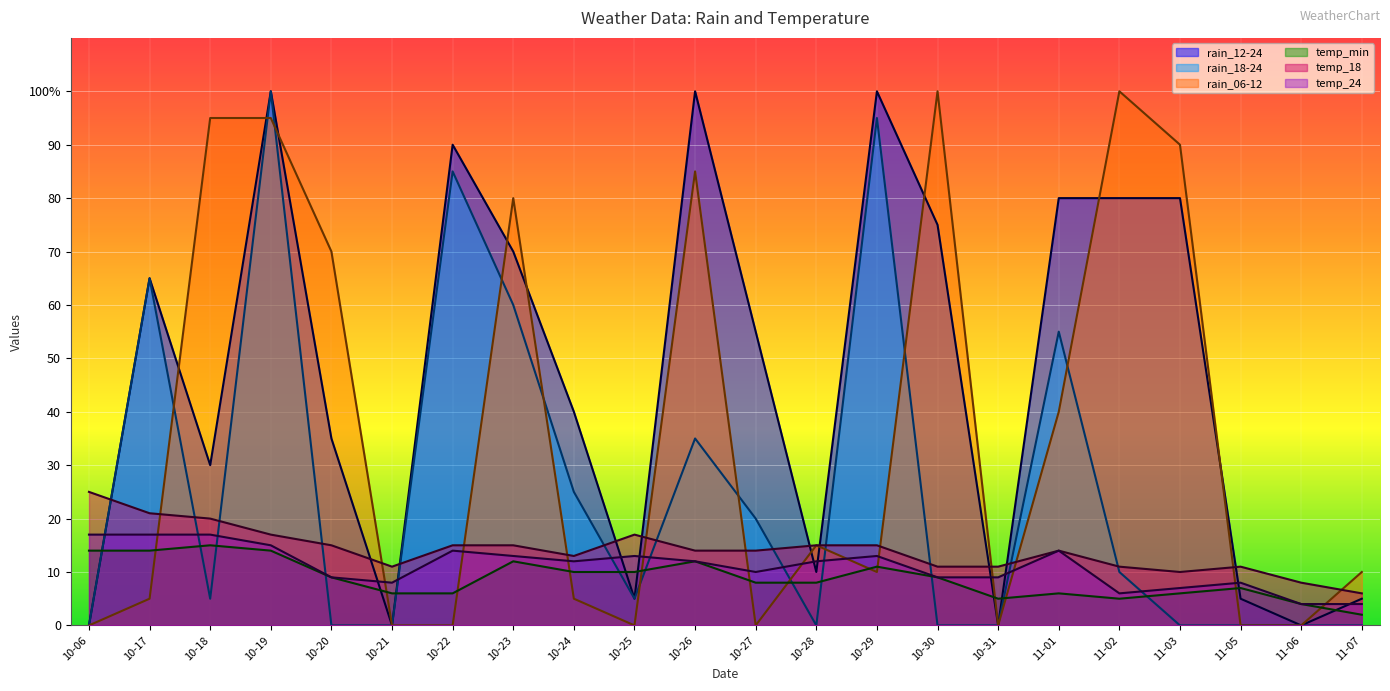

What is the average value of the temp_min series?

9